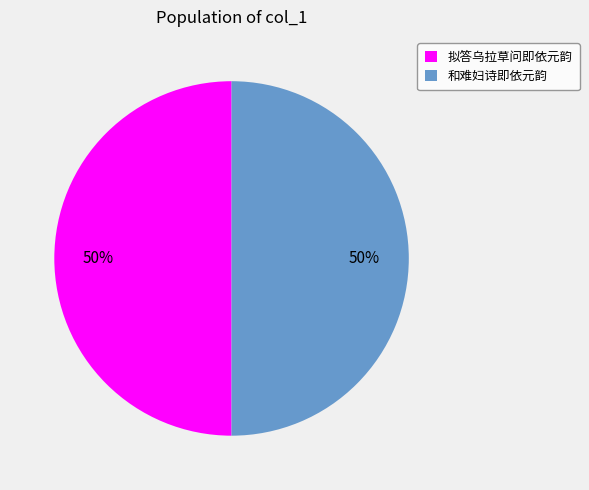

Count the number of slices in the pie.

2